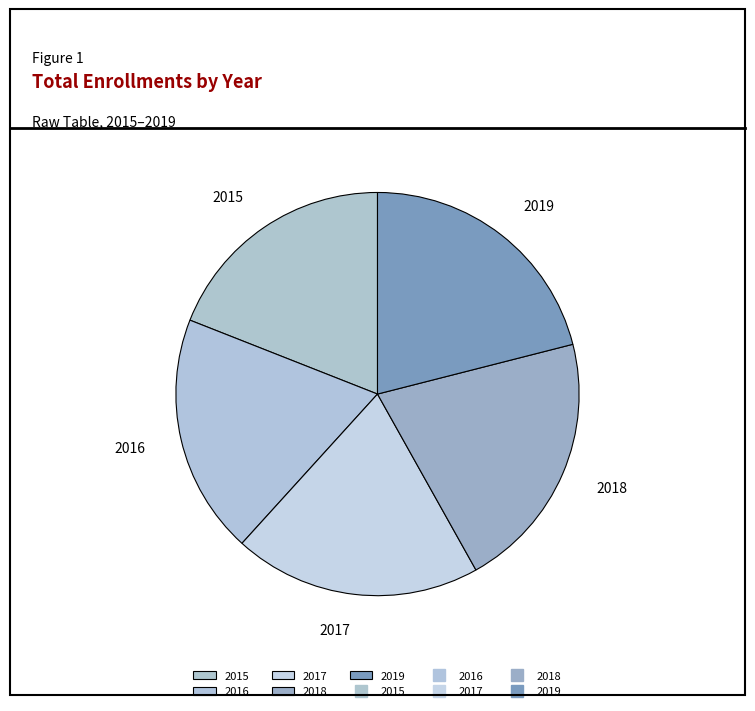

Does 2018 account for over 50% of the chart?

No